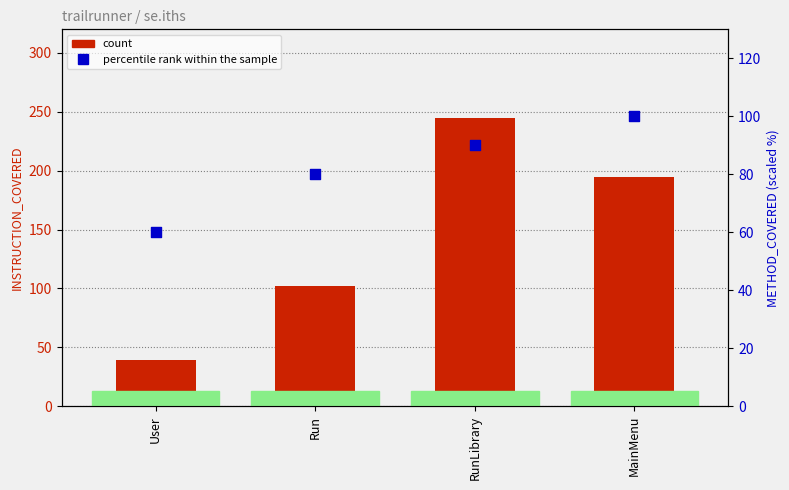

At how many categories does at least one series exceed 143?

2